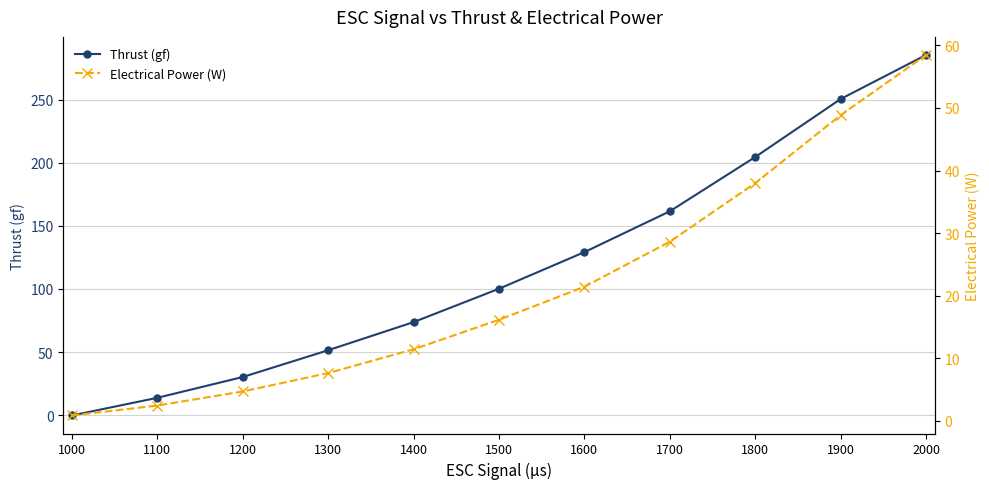

What is the difference between the second highest and second lowest values in the Electrical Power (W) series?

46.4